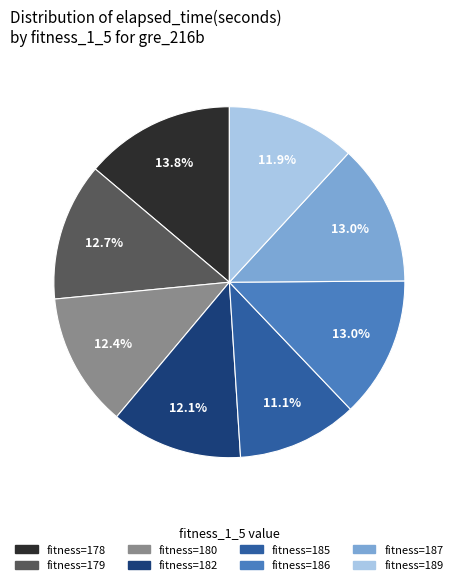

Is there any slice that represents more than half of the pie?

No